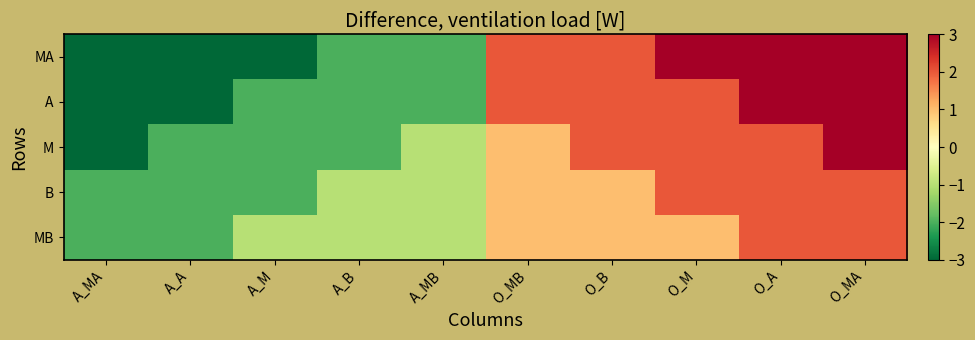

Which series has the largest total across all categories?

MA